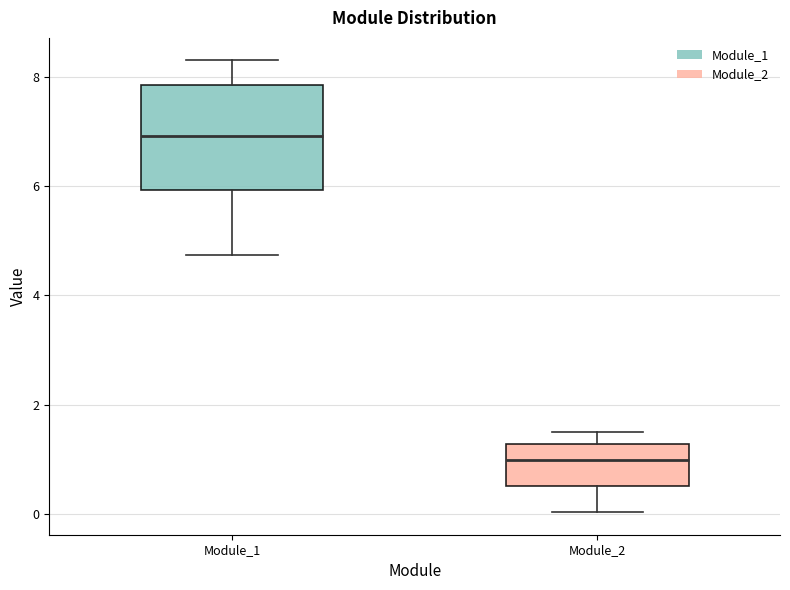

Where does the upper whisker of the box for Module_1 end on the y-axis? The values are not printed on the chart, so give them approximately, as read against the axis.

8.4